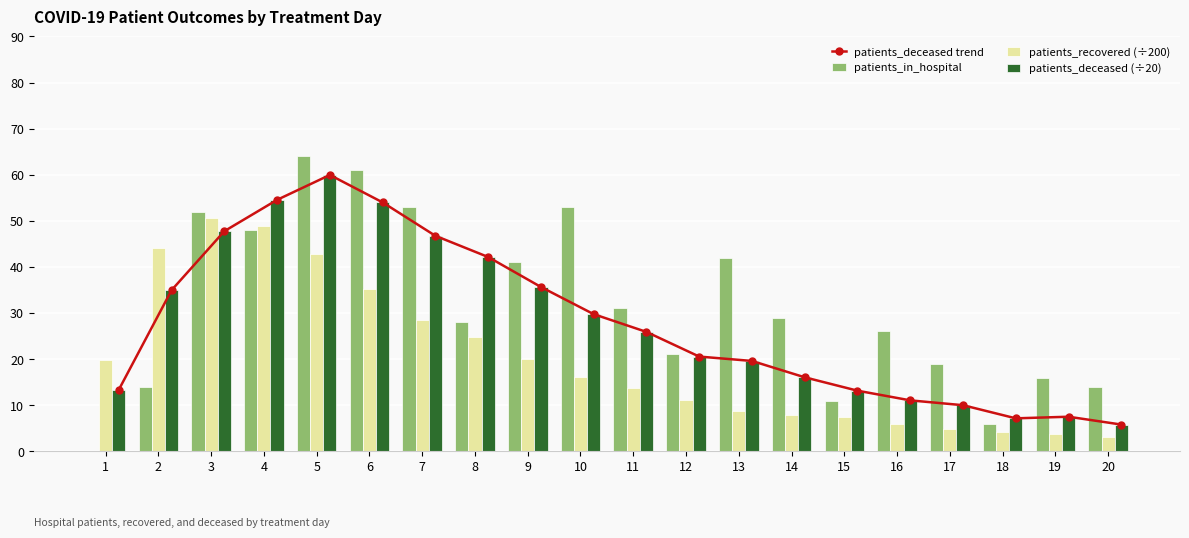

Does the chart contain stacked bars?

No